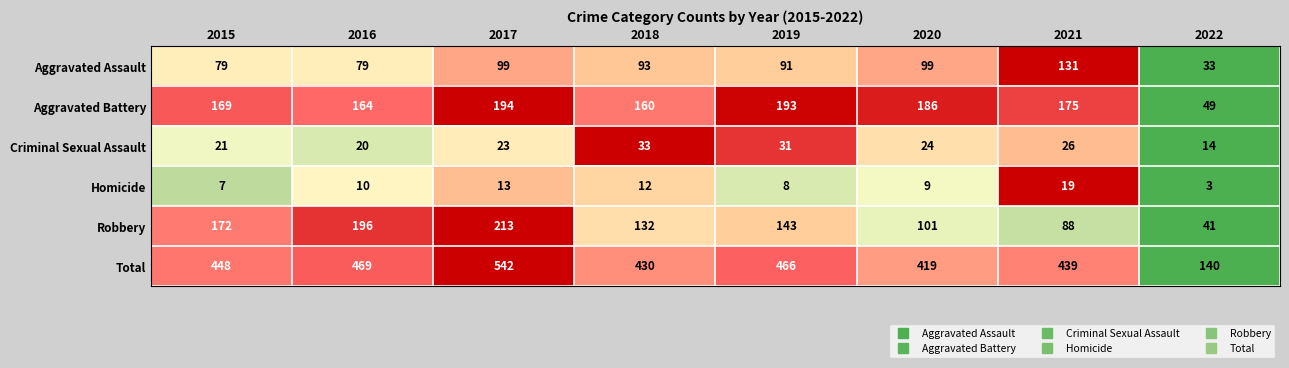

At which category is the sum across all series the highest?

2017